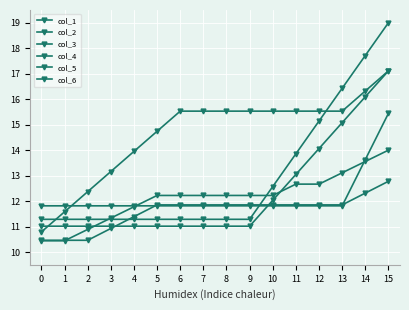

Does the chart have visible grid lines?

Yes